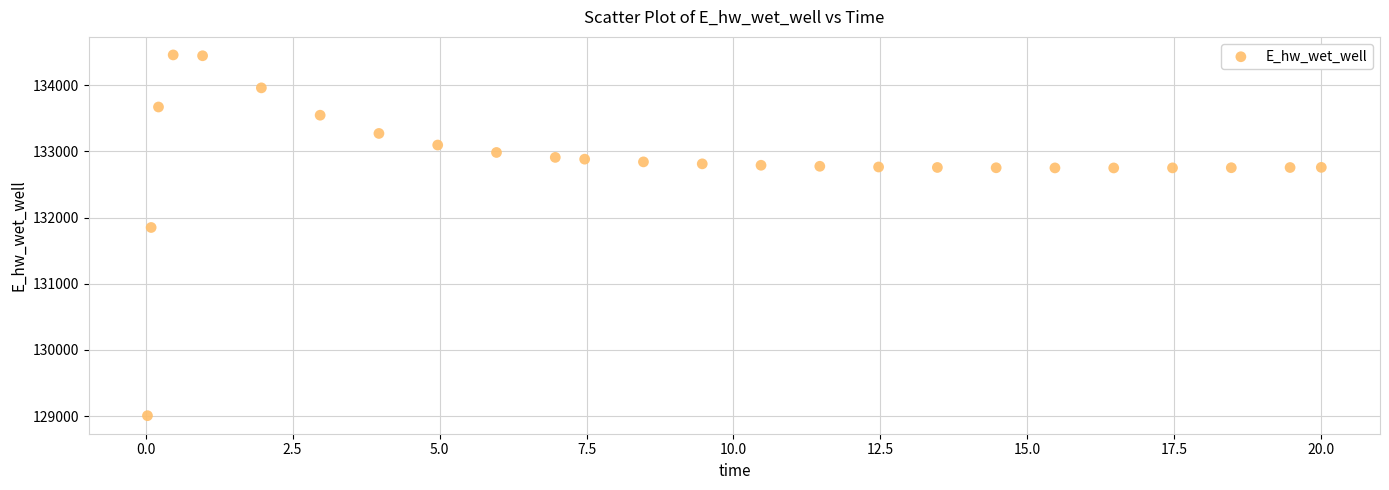

What Y value in the scatter plot is closest to 131732?

131851.0